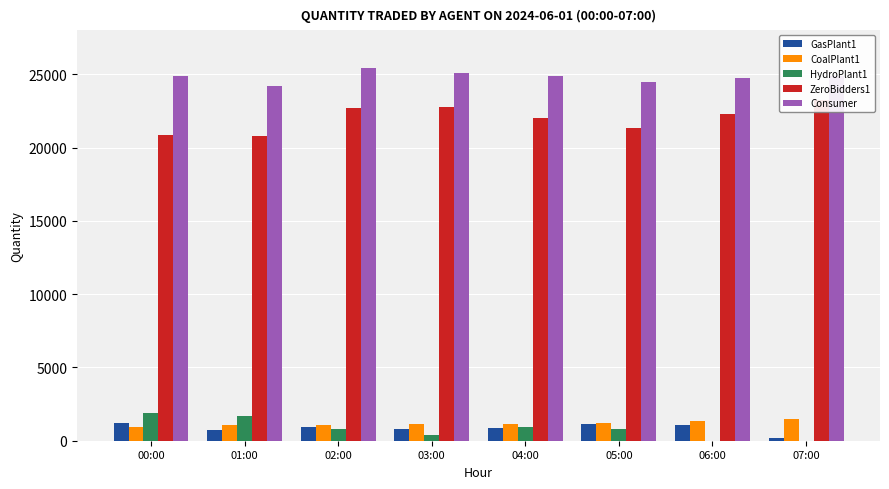

What is the total value across all series at 01:00?

48403.6